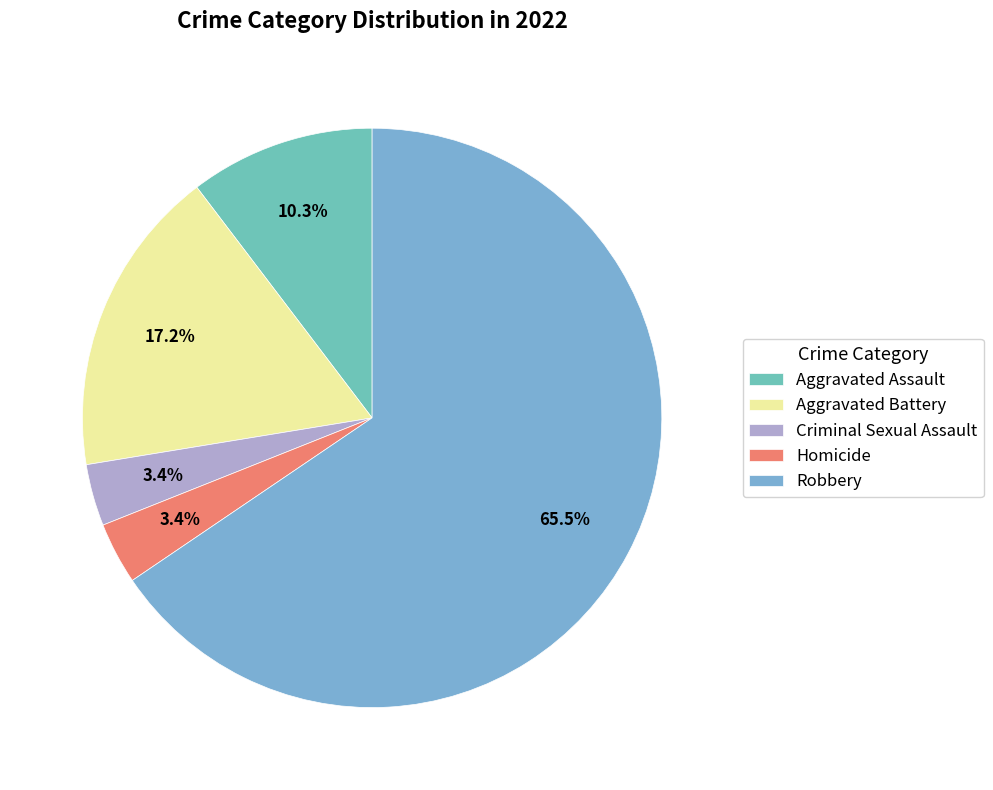

What is the change in value from Criminal Sexual Assault to Robbery?

+18